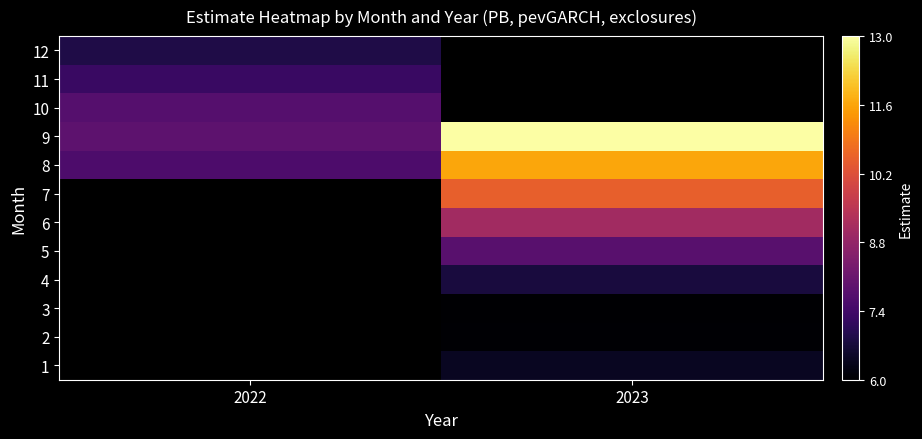

Where is 9 nearest to the value 10?

2022